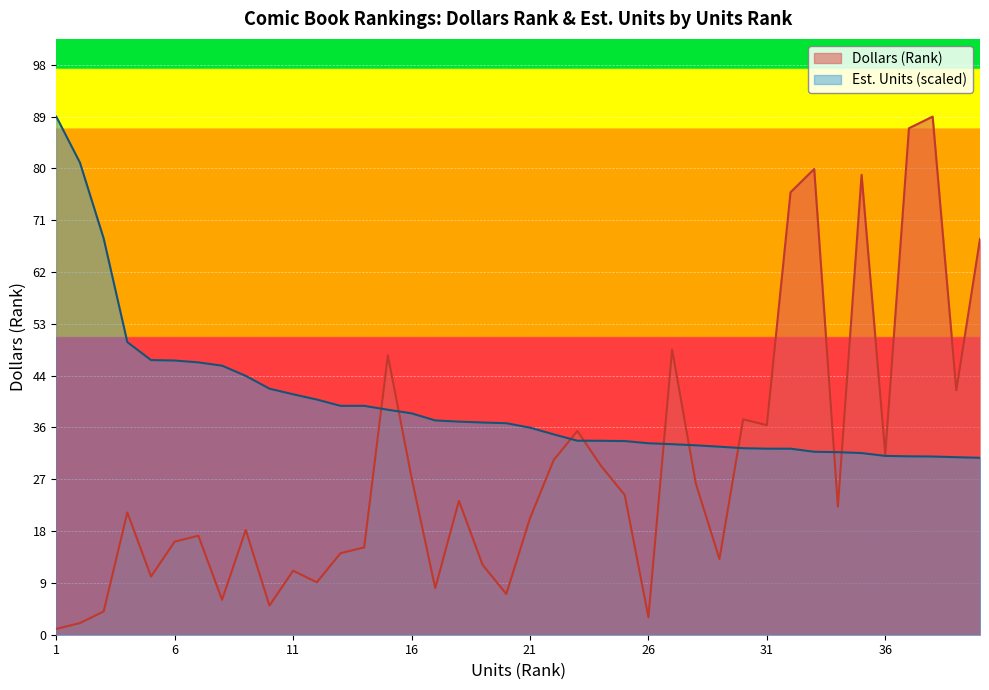

At how many categories does at least one series exceed 65?

9